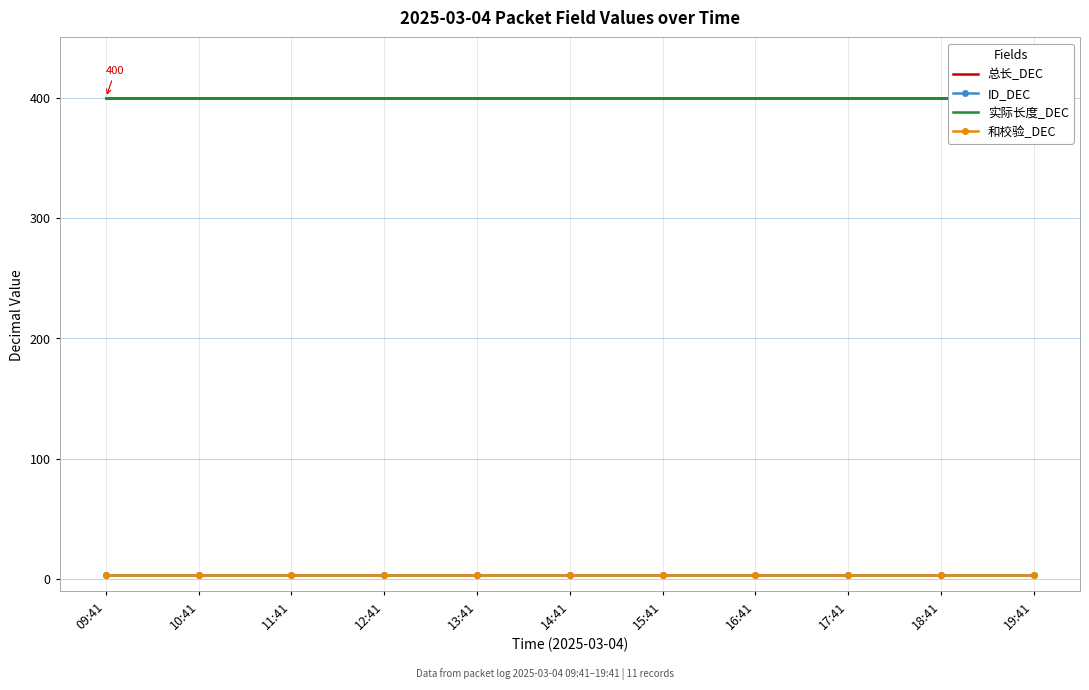

What is the sum of the ID_DEC values at 11:41 and 19:41?

6